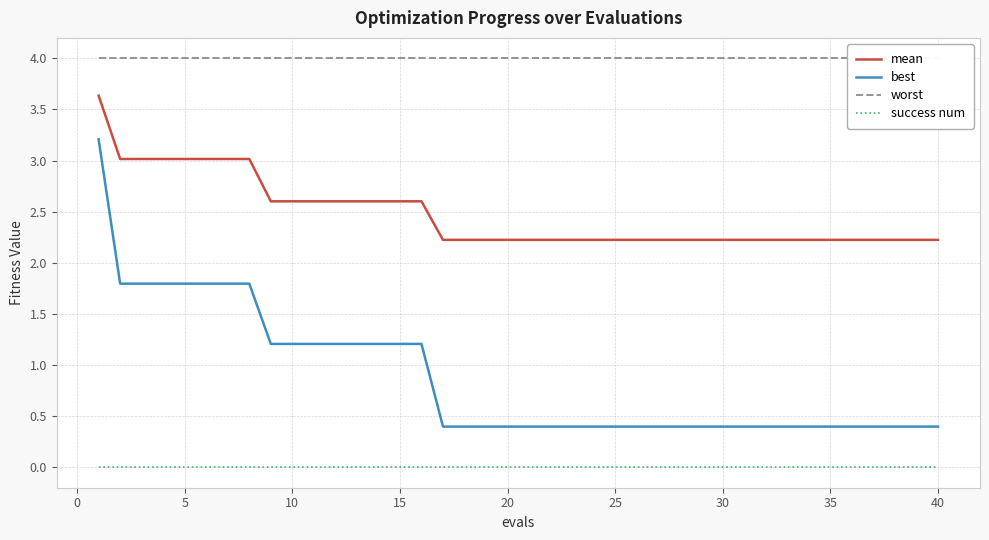

Rank the series by their maximum value, from highest to lowest.

worst, mean, best, success num